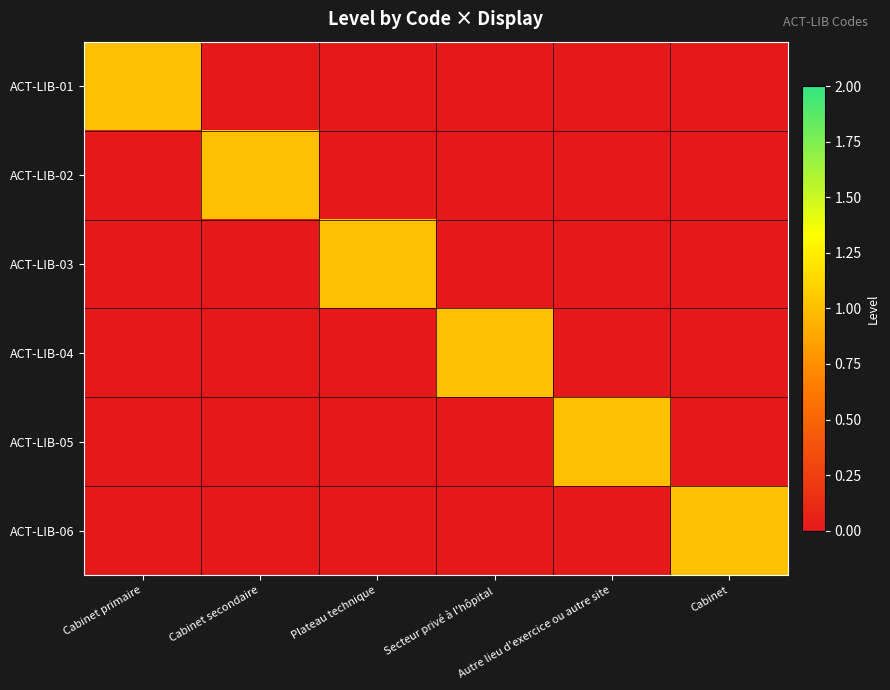

At which category is the sum across all series the highest?

Cabinet primaire